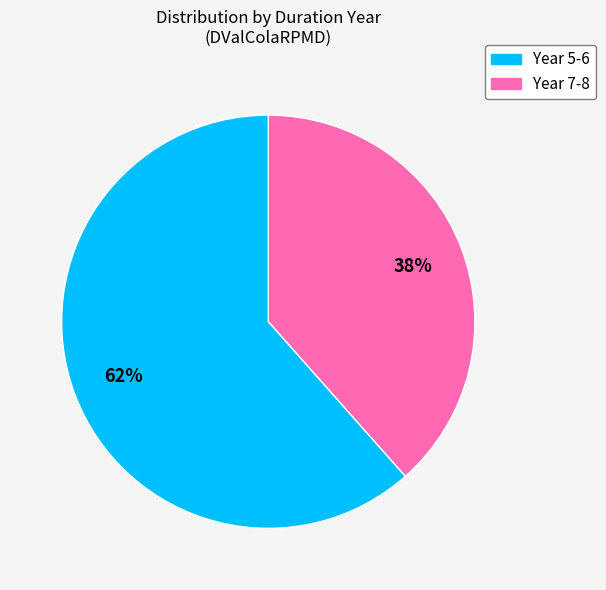

How many segments does this pie chart have?

2